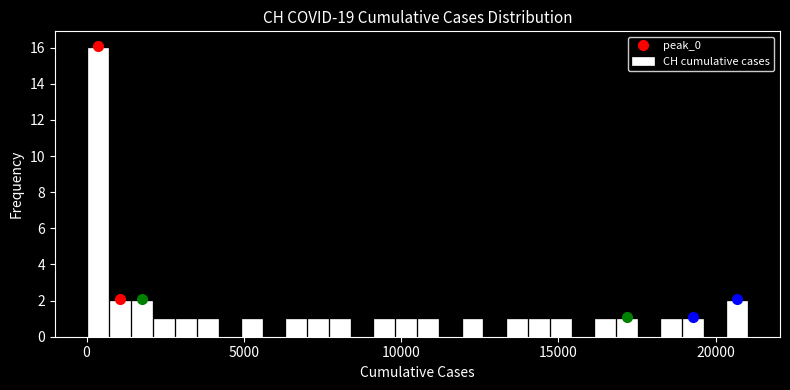

Around what value on the x-axis is the tallest bar? Give the approximate position of its centre, as read against the axis.

500